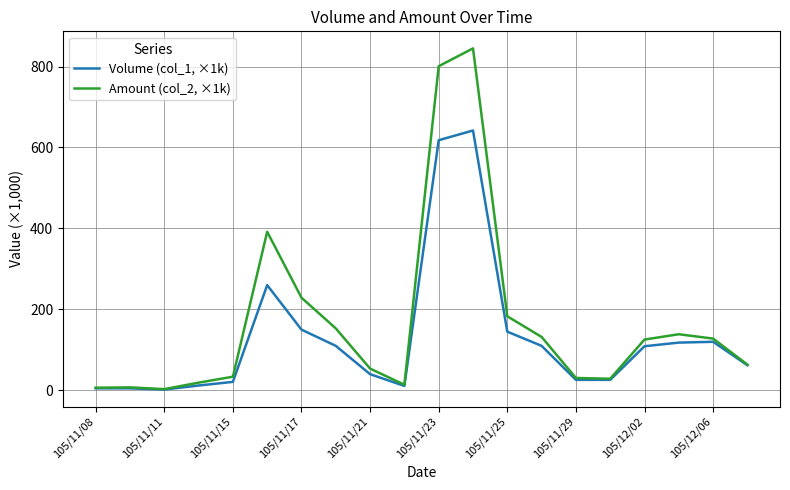

Which series has the largest range (max minus min)?

Amount (col_2, ×1k)